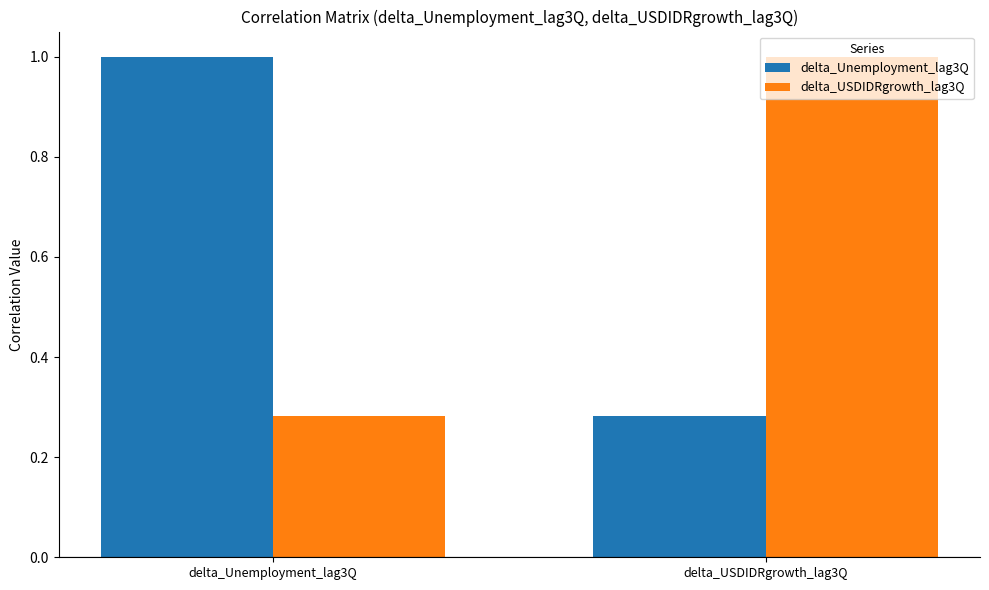

Which category has the highest value in the delta_USDIDRgrowth_lag3Q series?

delta_USDIDRgrowth_lag3Q